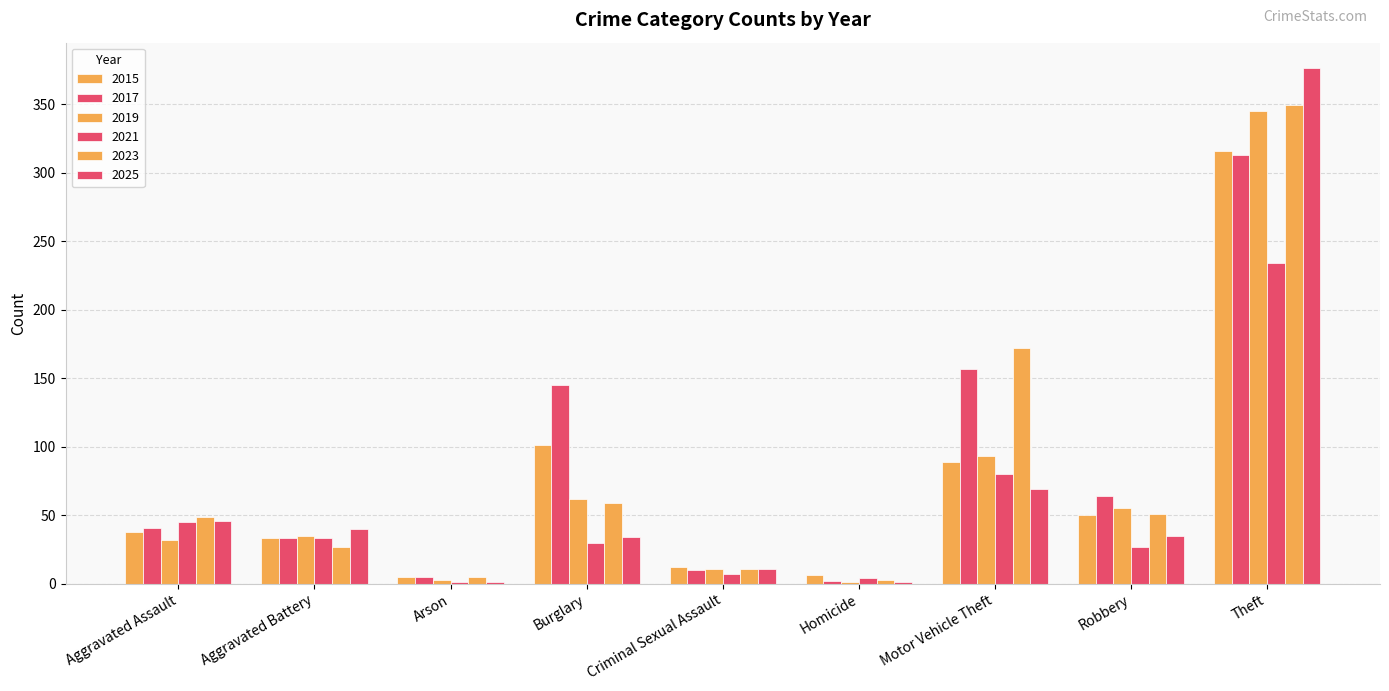

What is the sum of the 2017 values at Aggravated Assault and Aggravated Battery?

74